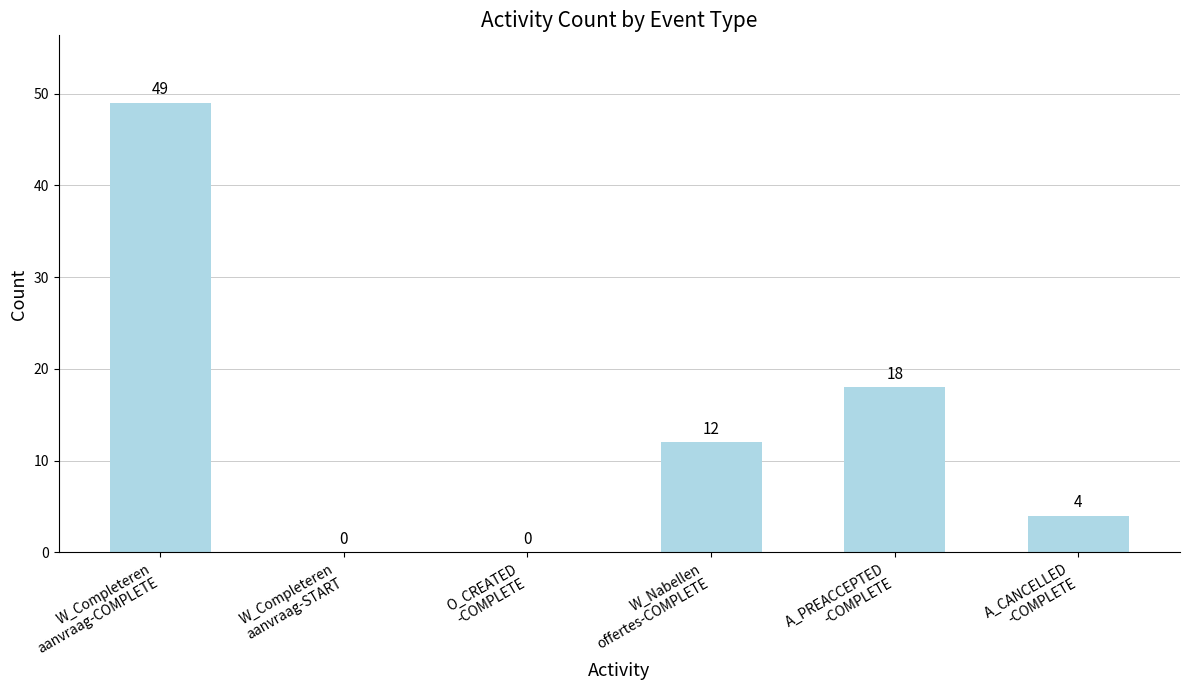

The value at W_Completeren
aanvraag-COMPLETE is 49. True or false?

True